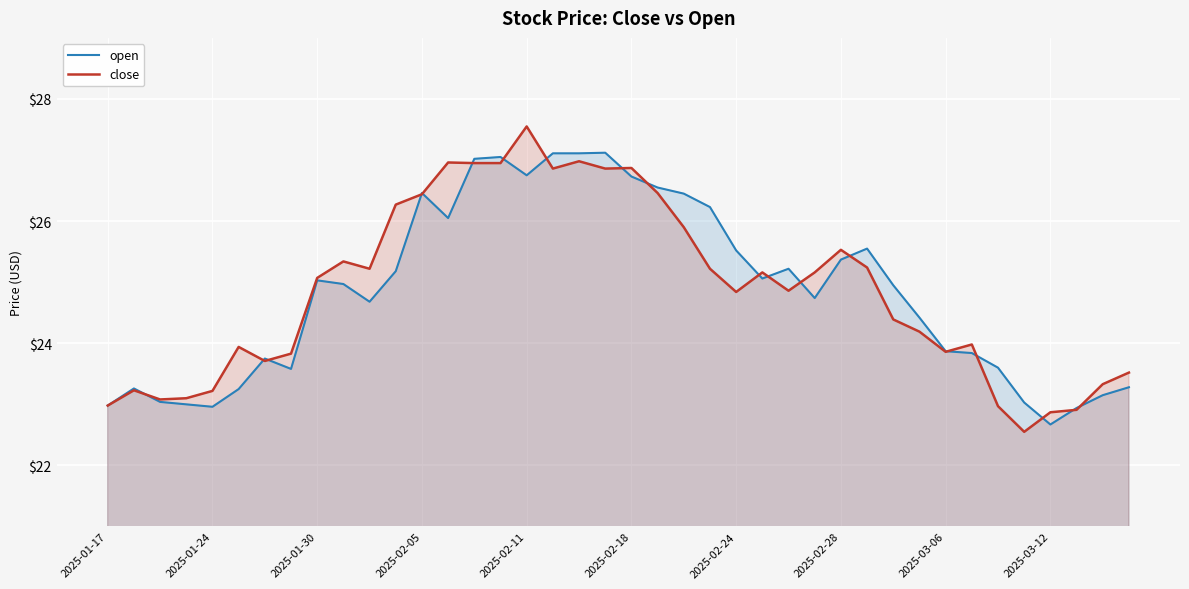

Does the chart display data point markers on the line(s)?

No